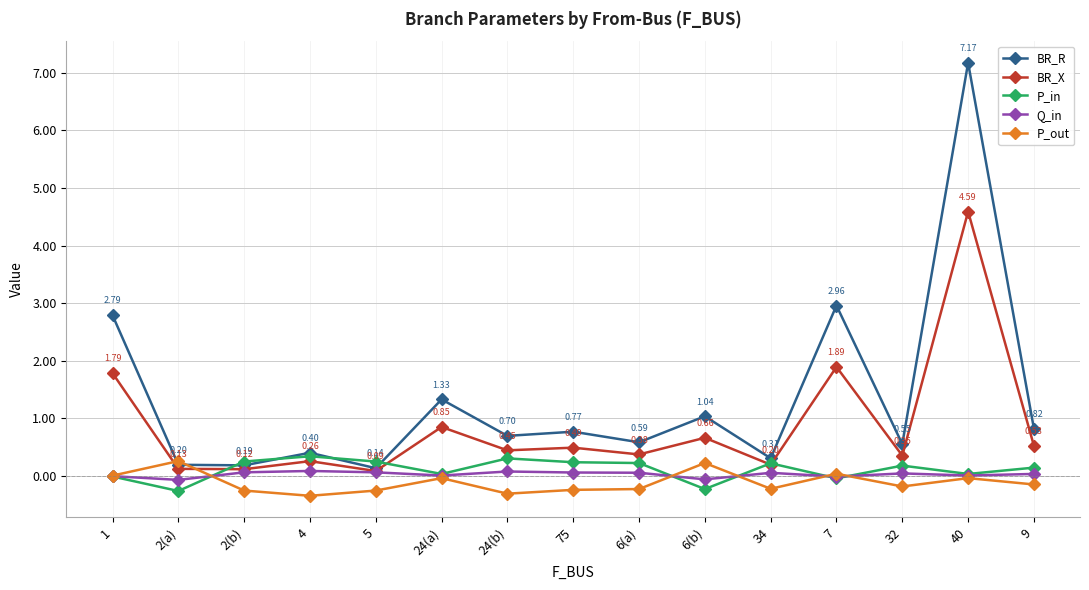

The BR_R series shows 0.7 at 24(b). True or false?

True